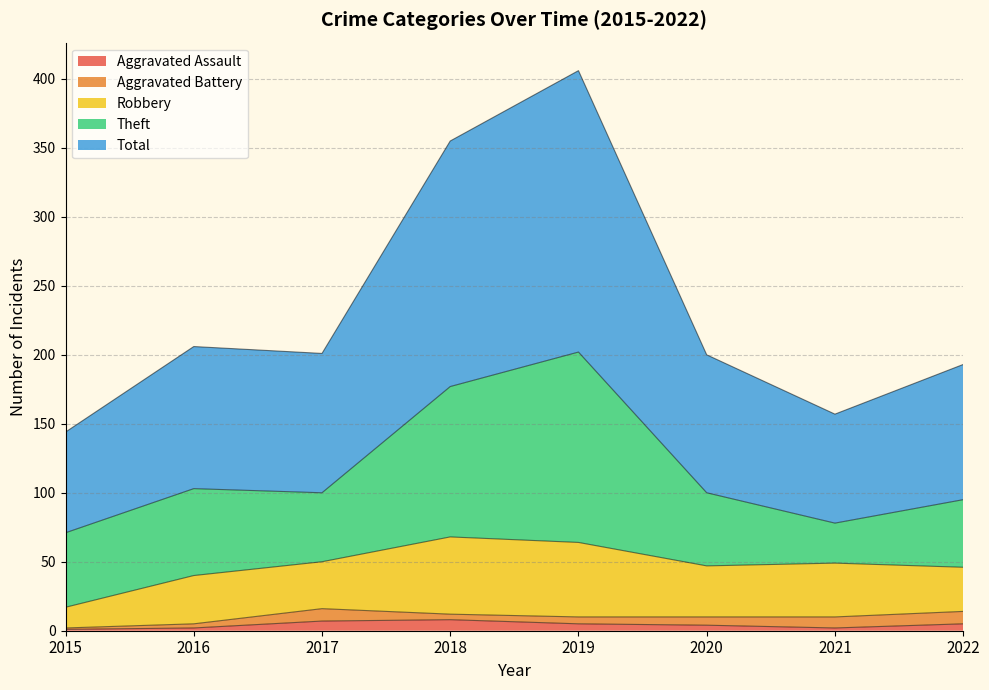

How many lines are shown in the chart?

5